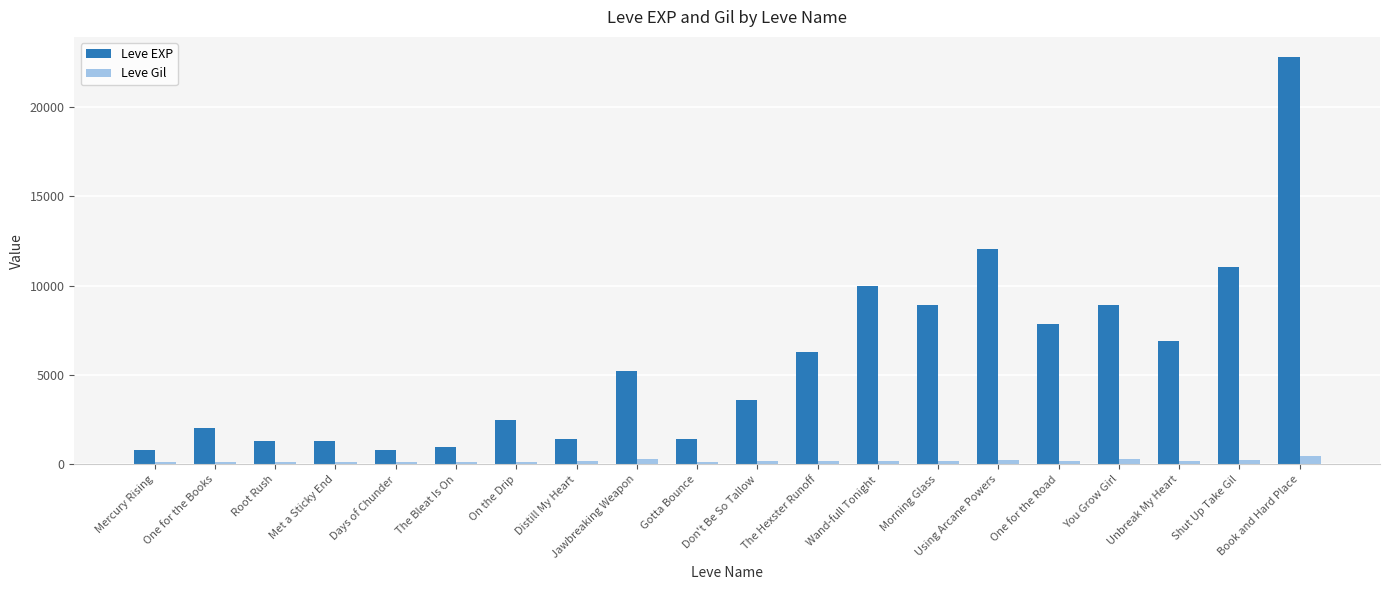

Rank the series by their maximum value, from highest to lowest.

Leve EXP, Leve Gil